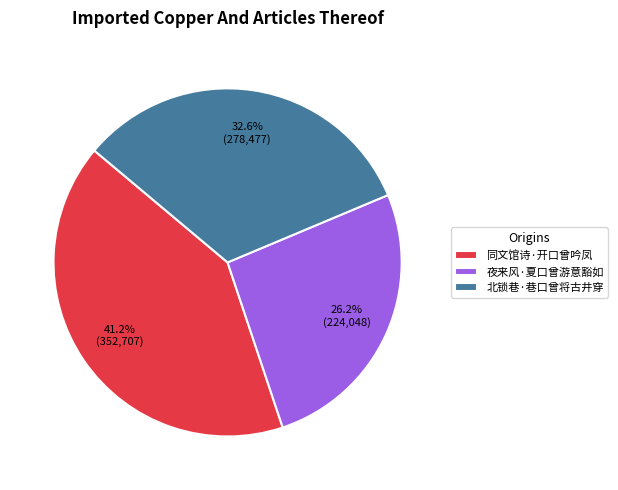

Does 同文馆诗·开口曾吟凤 account for over 50% of the chart?

No